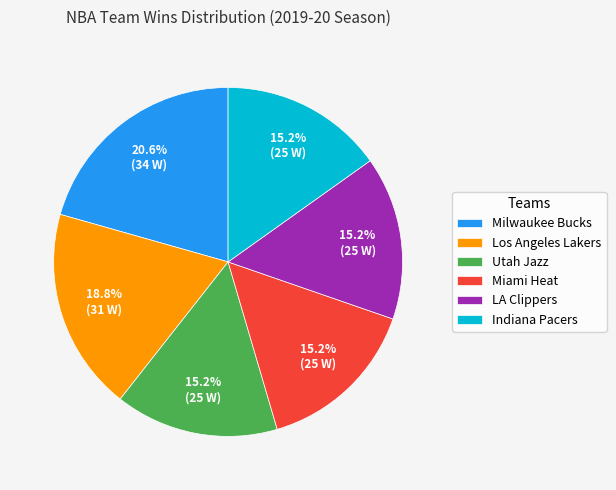

Combined, what portion of the pie is Los Angeles Lakers and Miami Heat?

33.9%